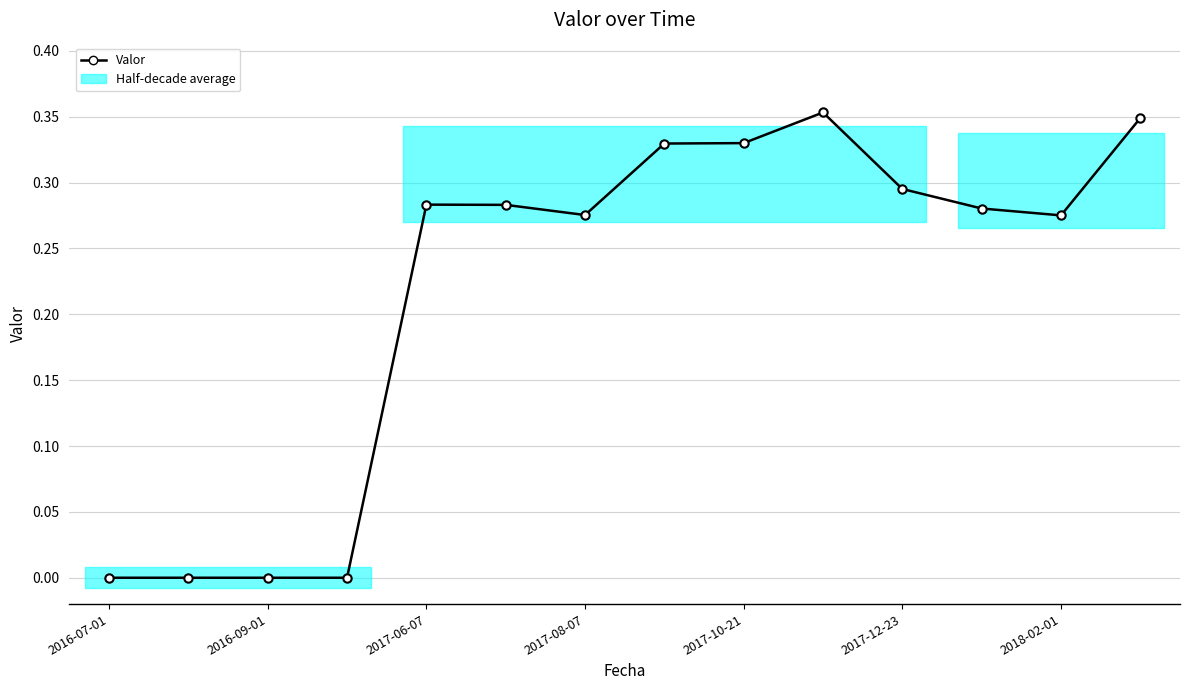

What is the change in value from 2017-08-07 to 13?

+0.3